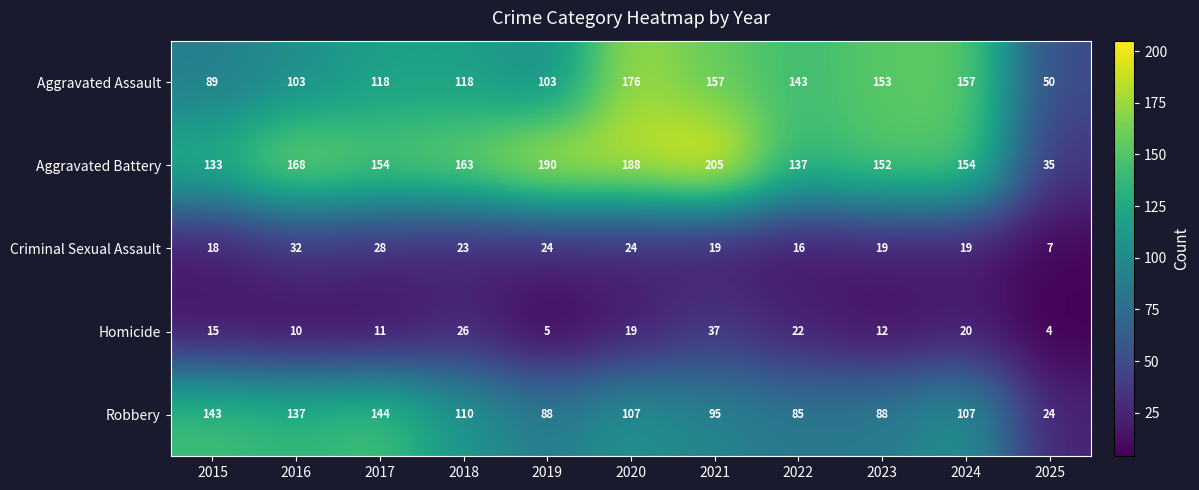

Where is Homicide nearest to the value 20?

2024